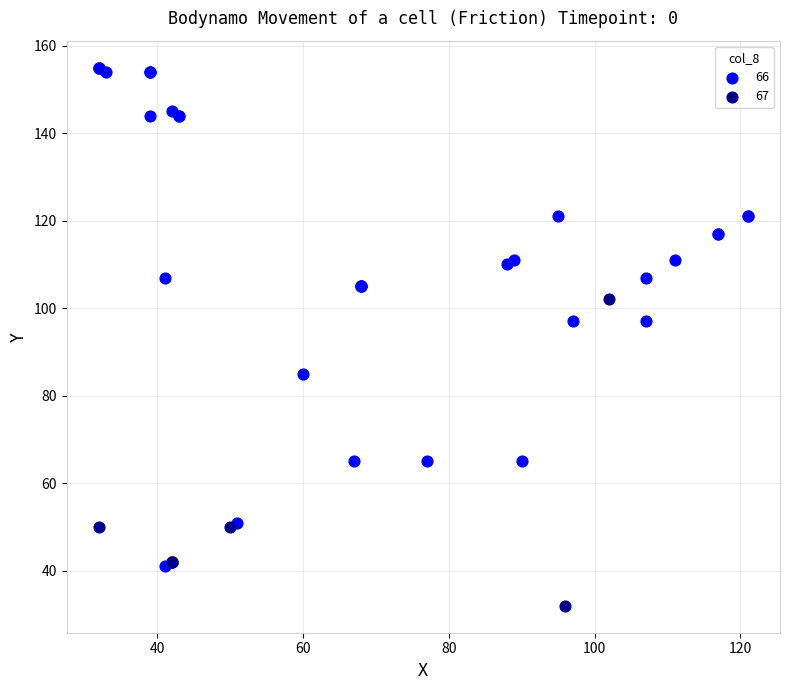

Which series contains the highest Y value?

66